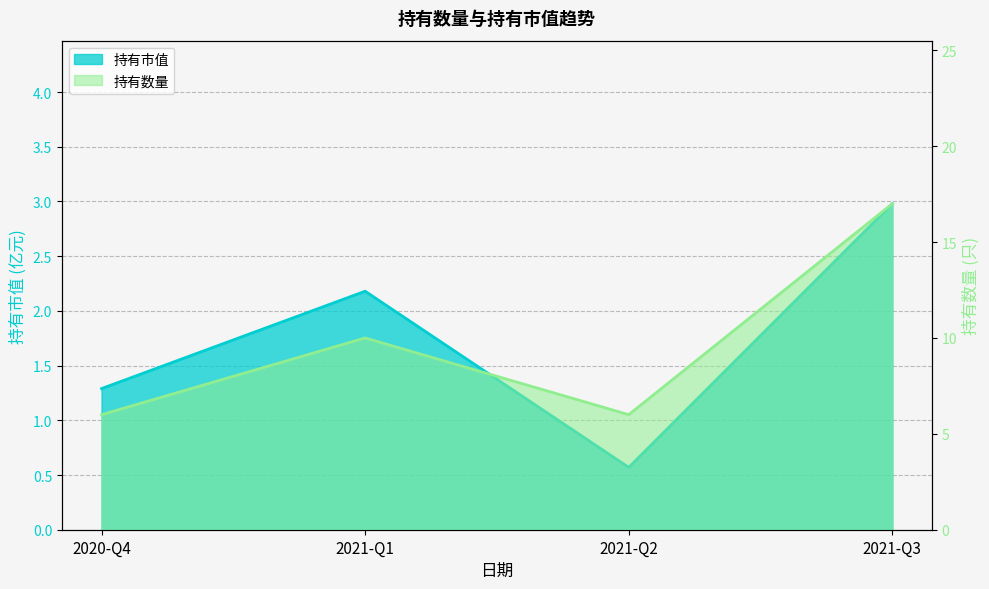

Is it true that 持有市值 equals 2.2 at 2021-Q1?

True